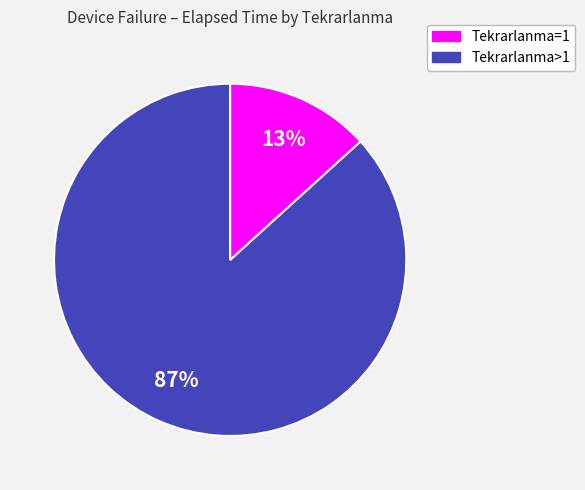

Does any single category account for the majority?

Yes